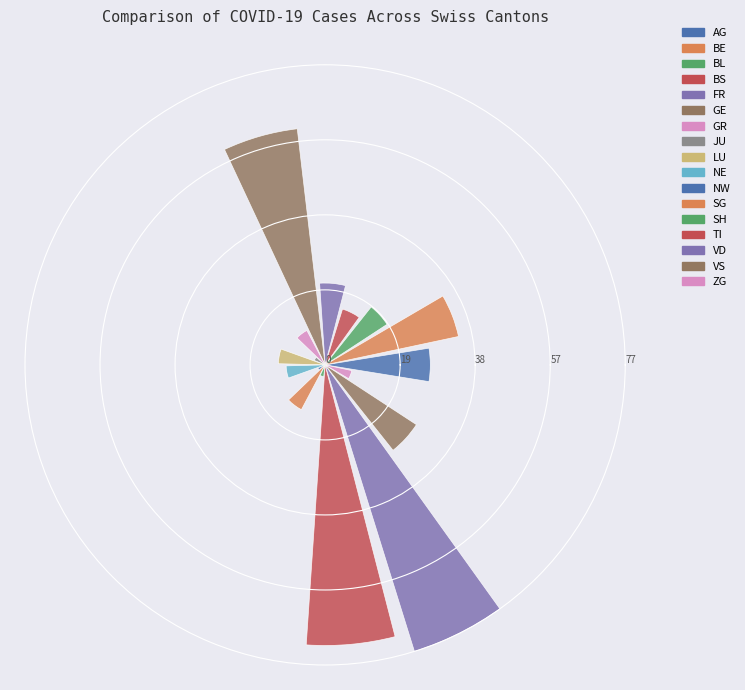

Does any single category account for the majority?

No